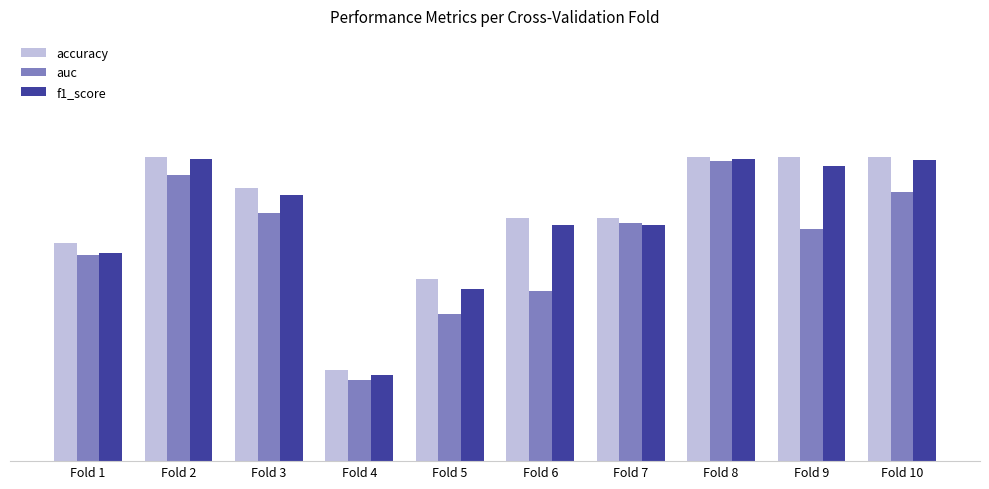

What is the value of the auc bar at the 8th from the left?

0.9